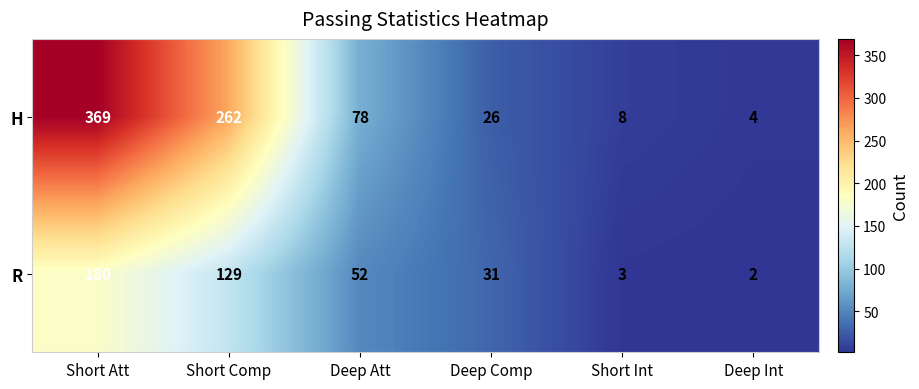

True or false: H has a value of 80 at Short Comp.

False